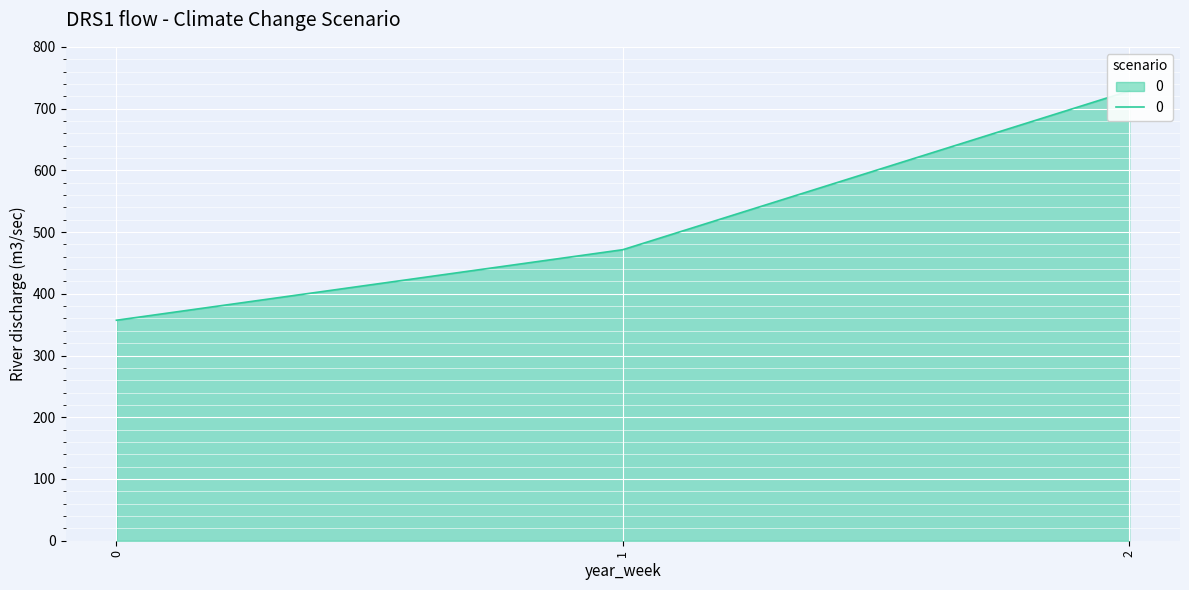

What is the change in value from 0 to 1?

+114.3